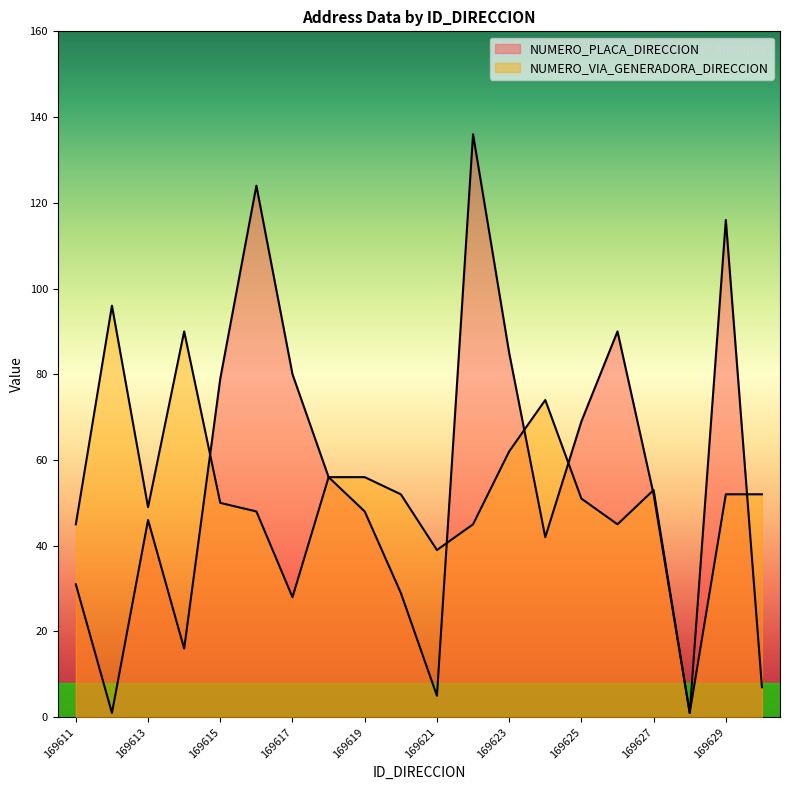

In NUMERO_PLACA_DIRECCION, how many points are lower than both neighbors (excluding endpoints)?

5